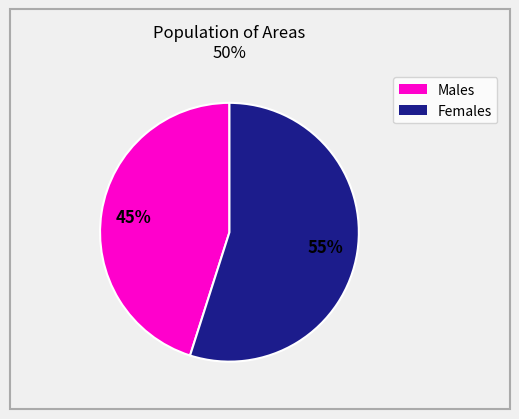

To the nearest percent, what is the average slice percentage?

50%